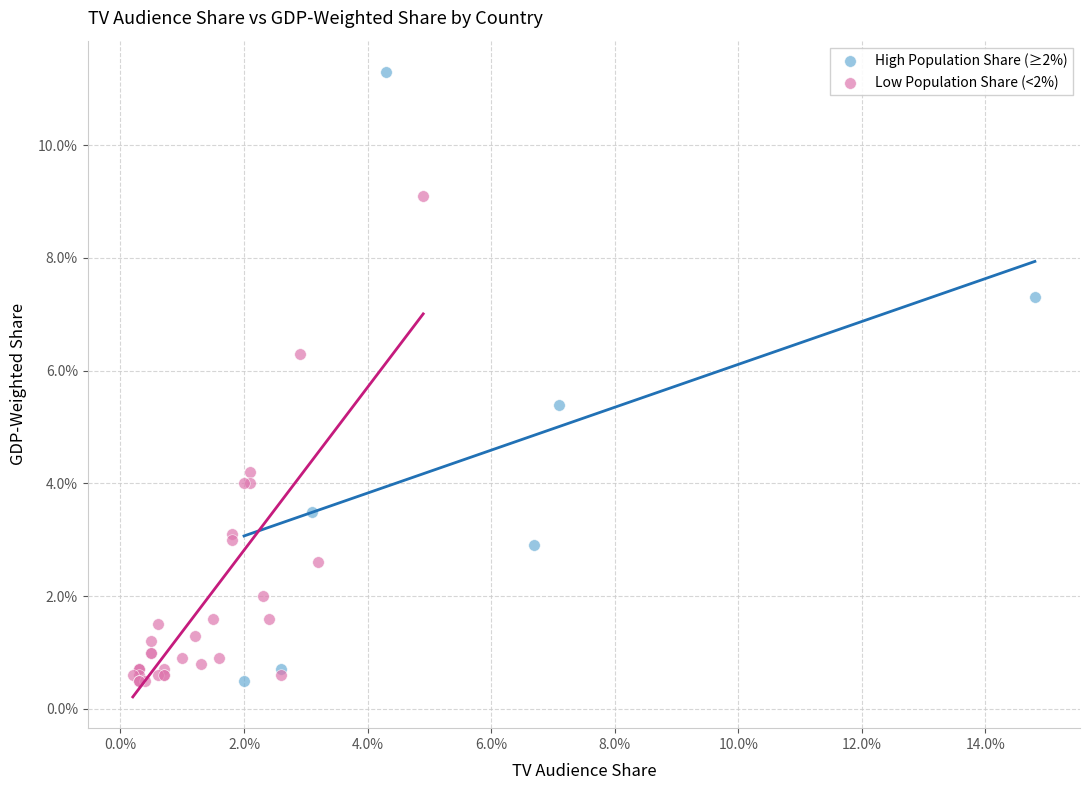

Which series has the largest Y range (max minus min)?

High Population Share (≥2%)